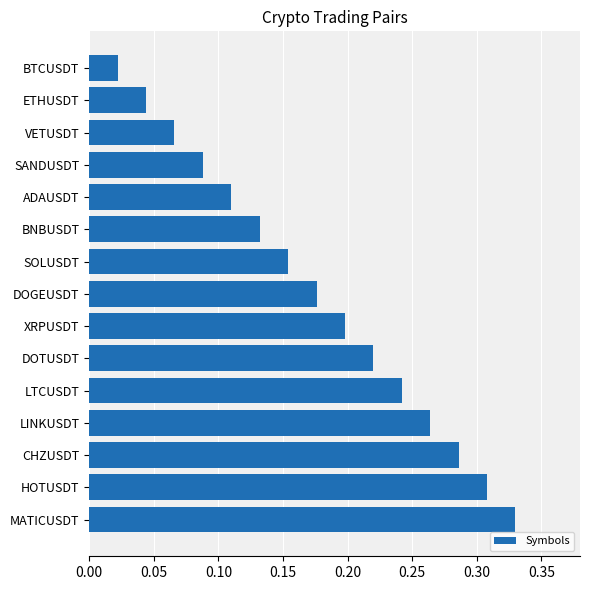

List the labels in order of value, smallest first.

BTCUSDT, ETHUSDT, VETUSDT, SANDUSDT, ADAUSDT, BNBUSDT, SOLUSDT, DOGEUSDT, XRPUSDT, DOTUSDT, LTCUSDT, LINKUSDT, CHZUSDT, HOTUSDT, MATICUSDT